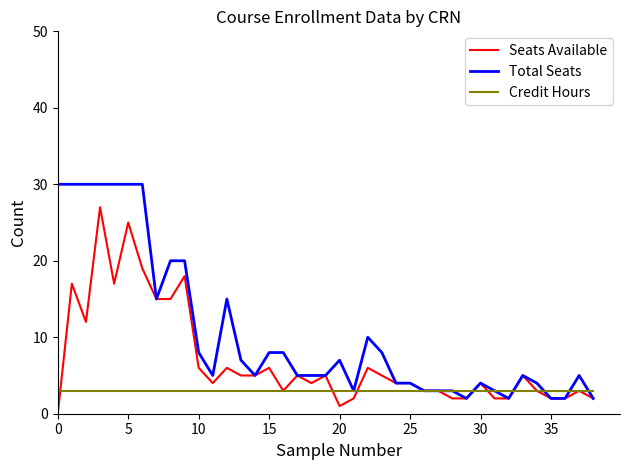

What is the difference between the maximum and minimum values in the Total Seats series?

28